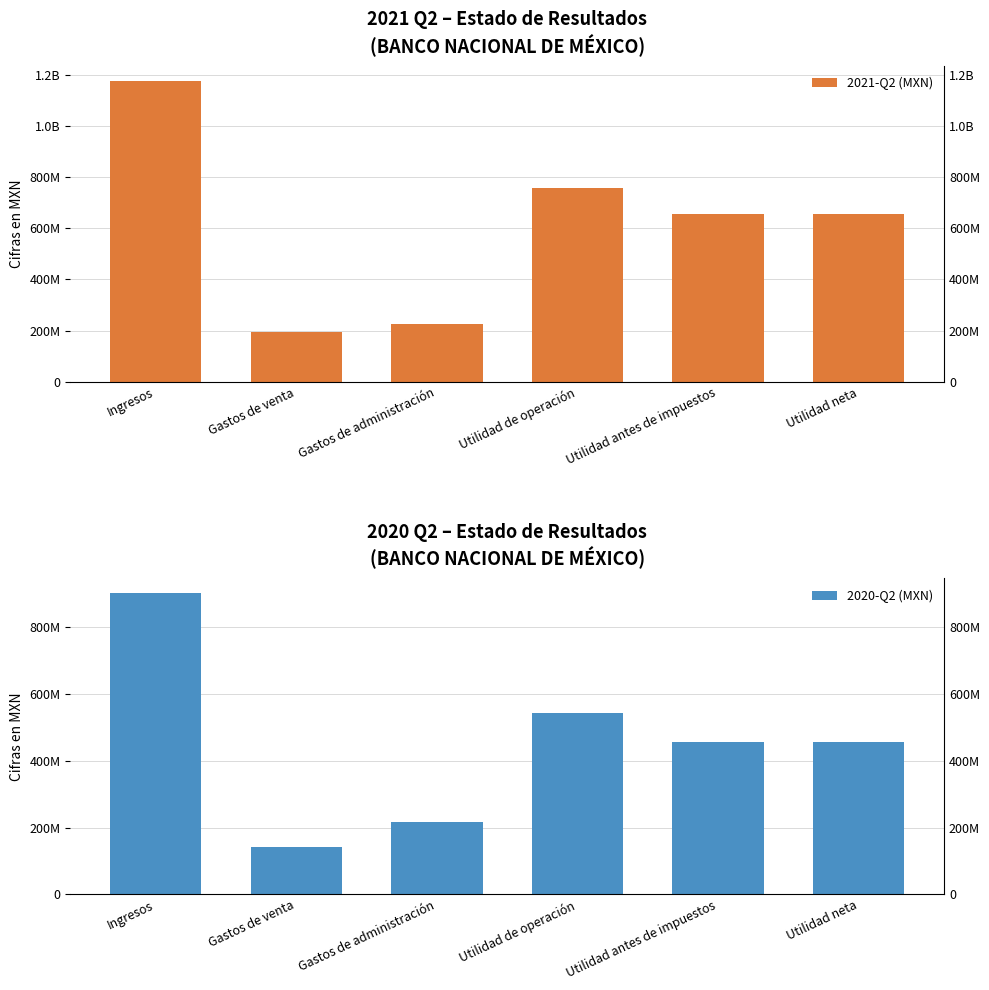

Is it true that 2020-Q2 (MXN) equals 457021000 at Utilidad neta?

True